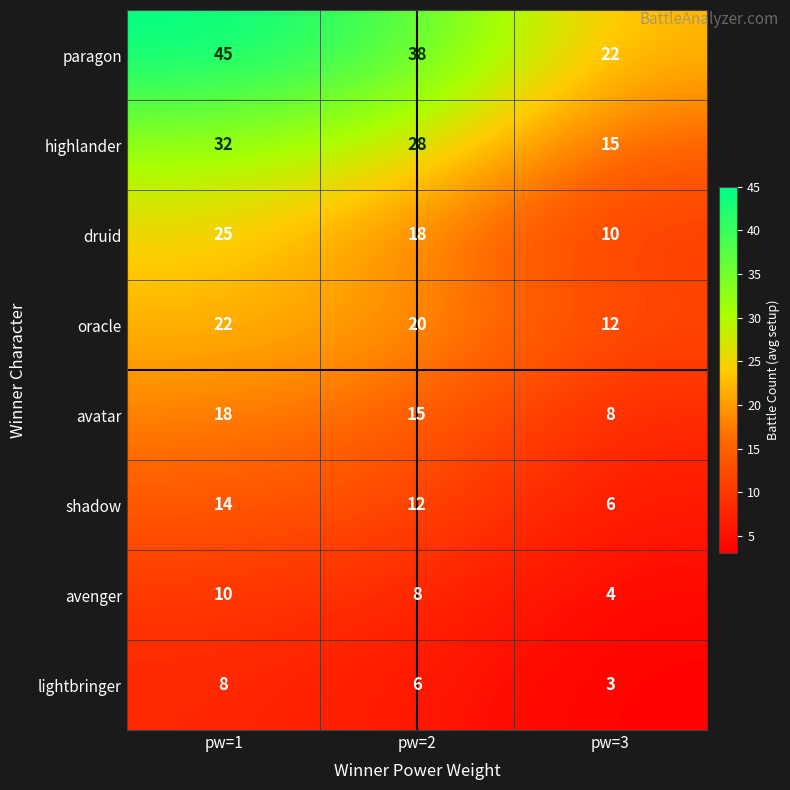

Reading right to left, list all the values displayed in this chart.

paragon: pw=3=22	pw=2=38	pw=1=45
highlander: pw=3=15	pw=2=28	pw=1=32
druid: pw=3=10	pw=2=18	pw=1=25
oracle: pw=3=12	pw=2=20	pw=1=22
avatar: pw=3=8	pw=2=15	pw=1=18
shadow: pw=3=6	pw=2=12	pw=1=14
avenger: pw=3=4	pw=2=8	pw=1=10
lightbringer: pw=3=3	pw=2=6	pw=1=8